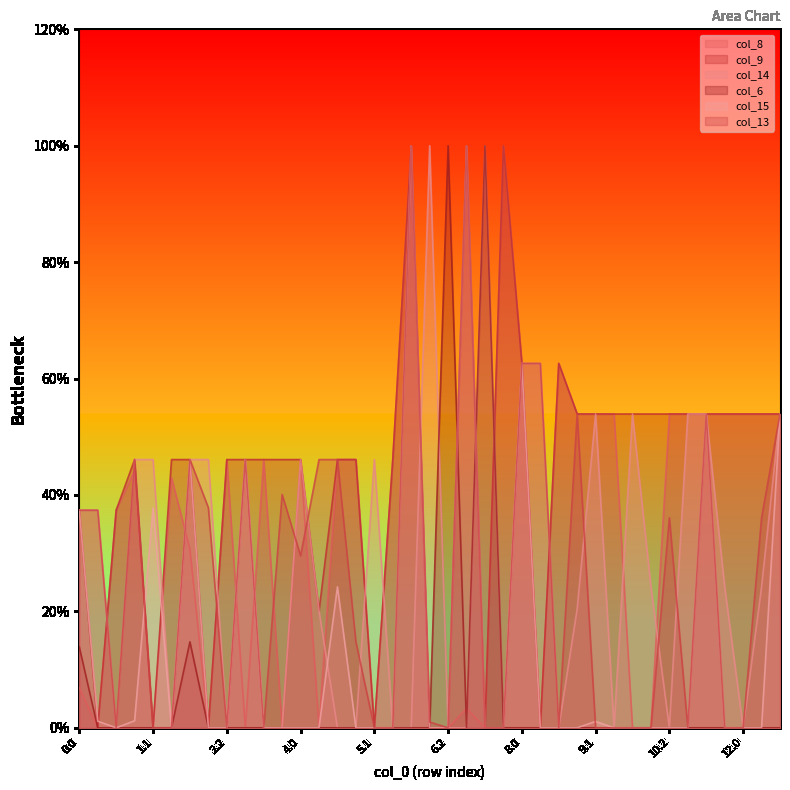

Does the chart display data point markers on the line(s)?

No